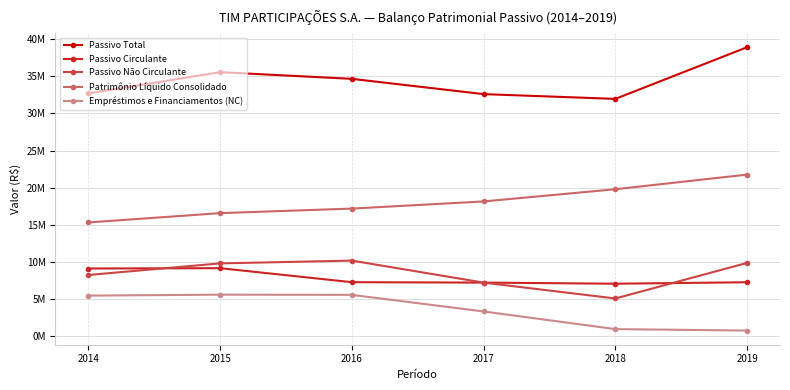

Is this an area chart (filled region under the line)?

No